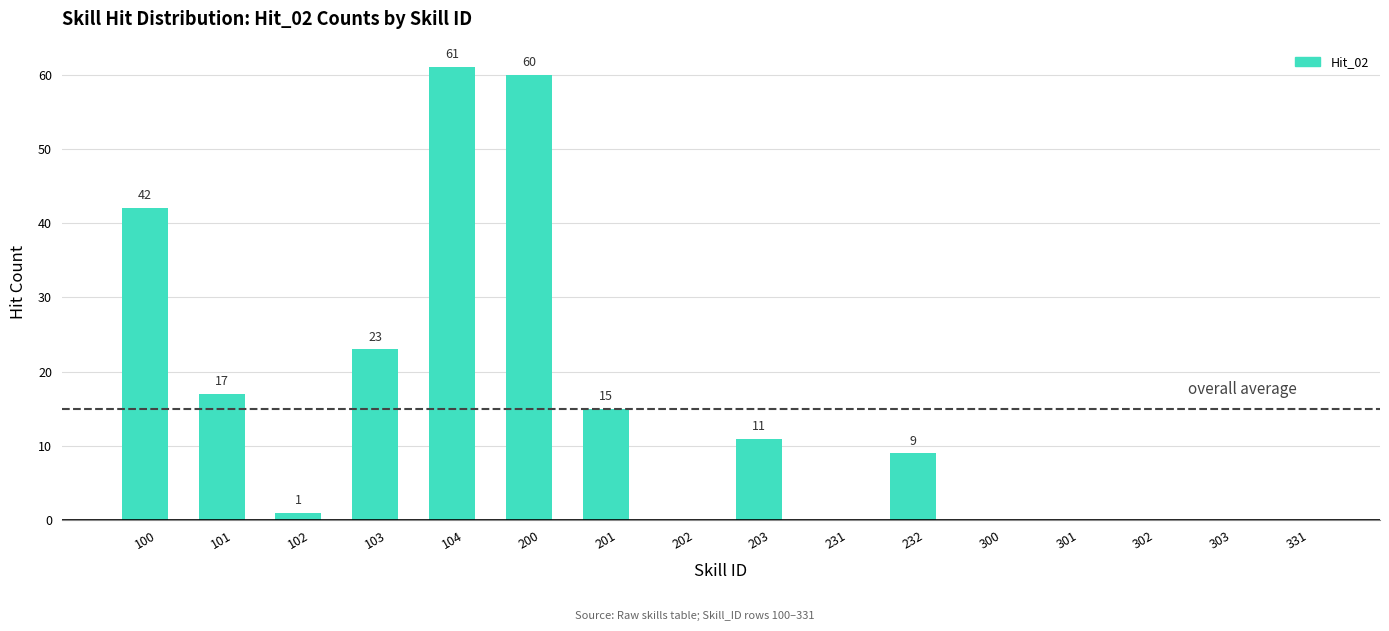

What is the difference between the values at 201 and 302?

15